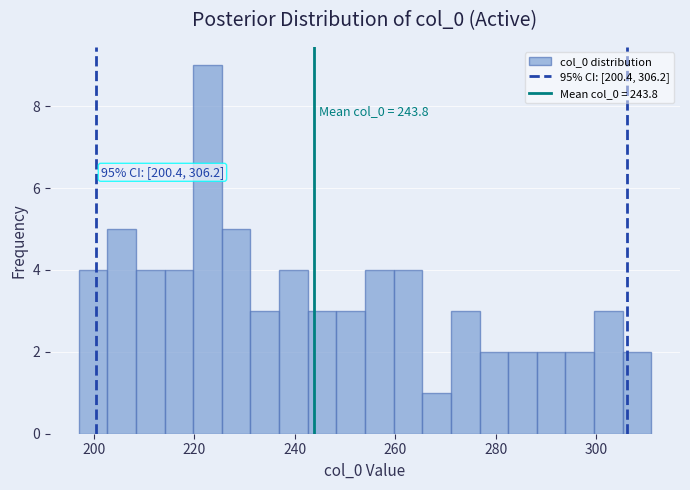

Around what value on the x-axis is the tallest bar? Give the approximate position of its centre, as read against the axis.

222